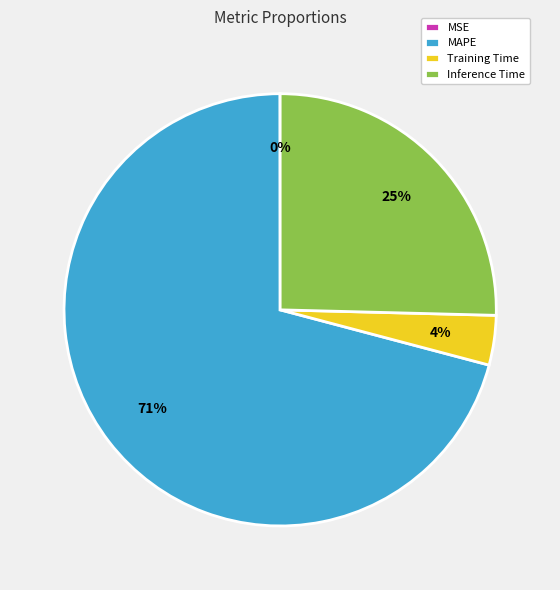

Is there a majority slice in this chart?

Yes